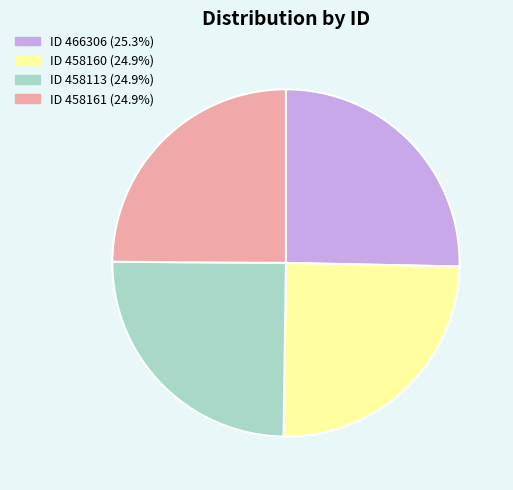

Approximately how many times larger is the value at ID 458161 (24.9%) compared to ID 466306 (25.3%)?

1.0